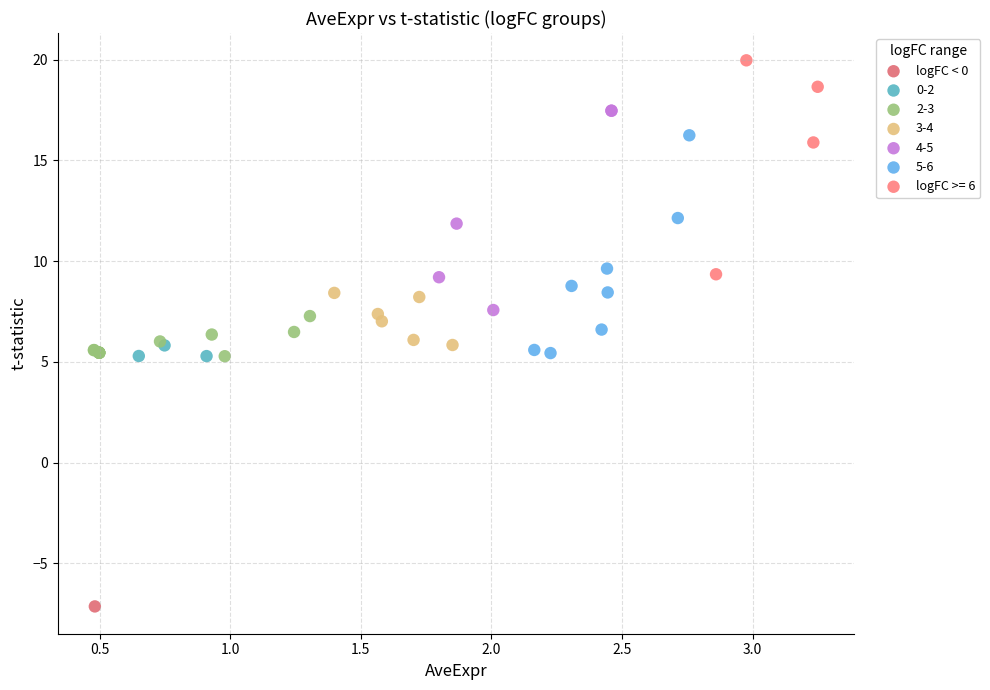

What are all the series names shown in the legend?

logFC < 0, 0-2, 2-3, 3-4, 4-5, 5-6, logFC >= 6